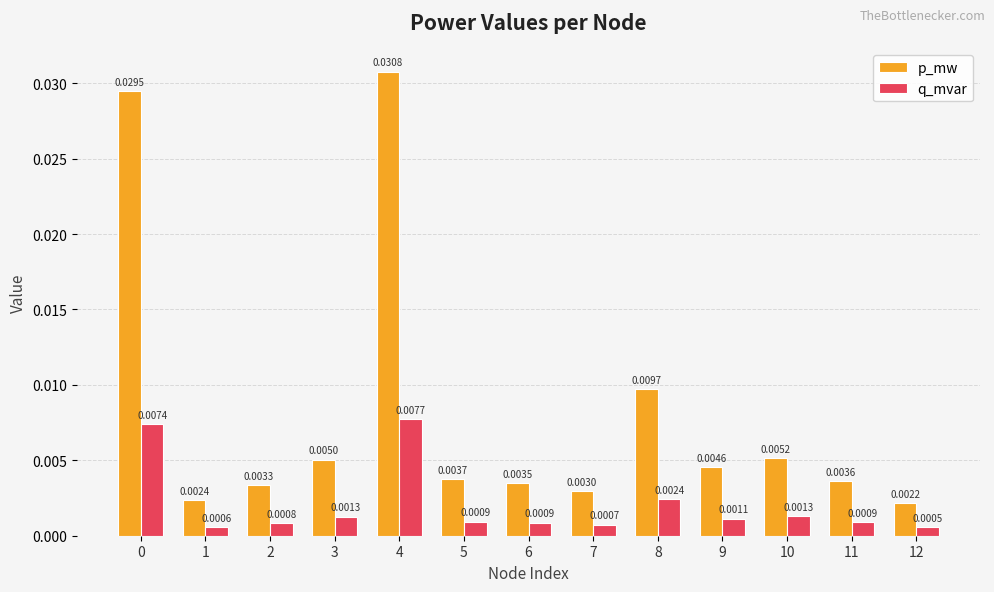

Are the bars horizontal?

No